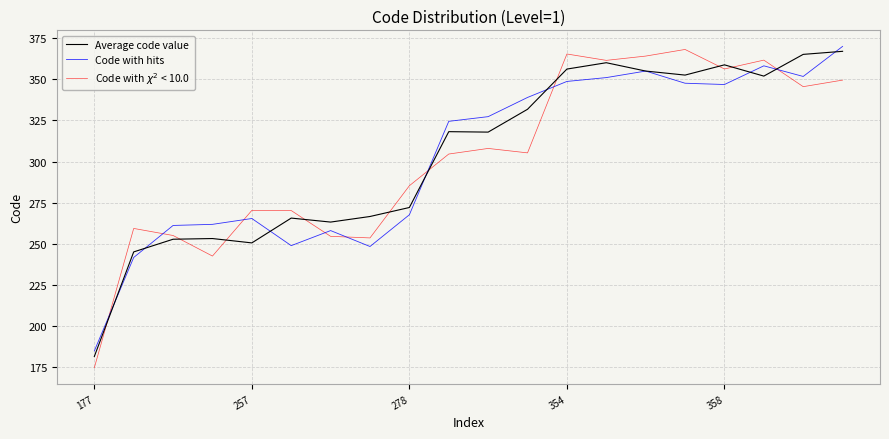

What is the highest value of the Average code value series?

367.1